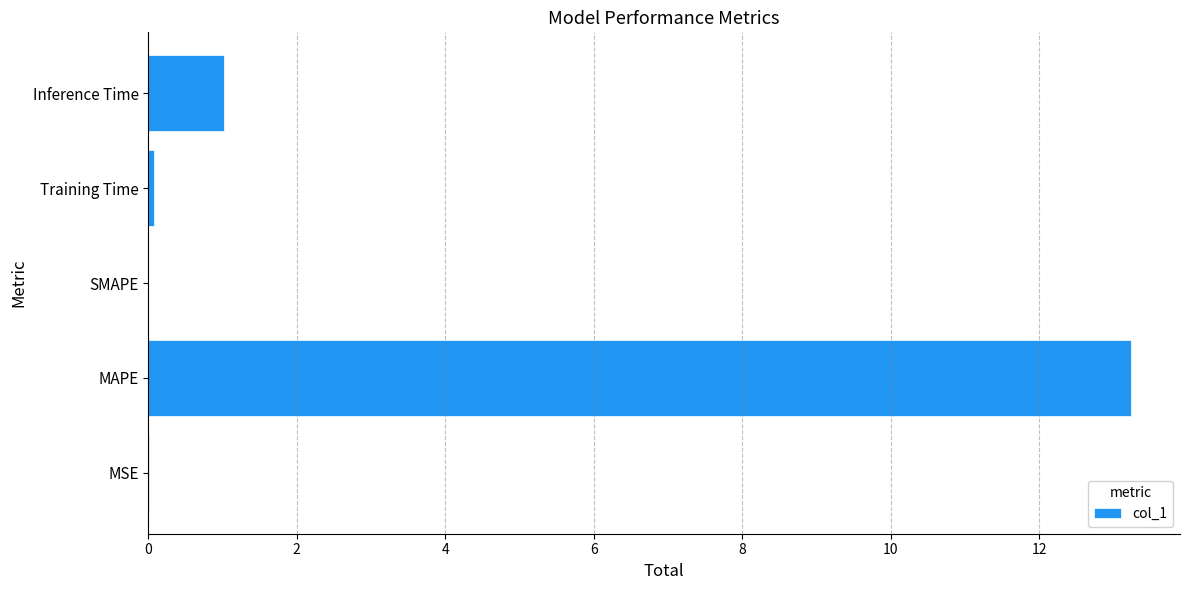

The chart shows a value of 1.8 at Inference Time. True or false?

False